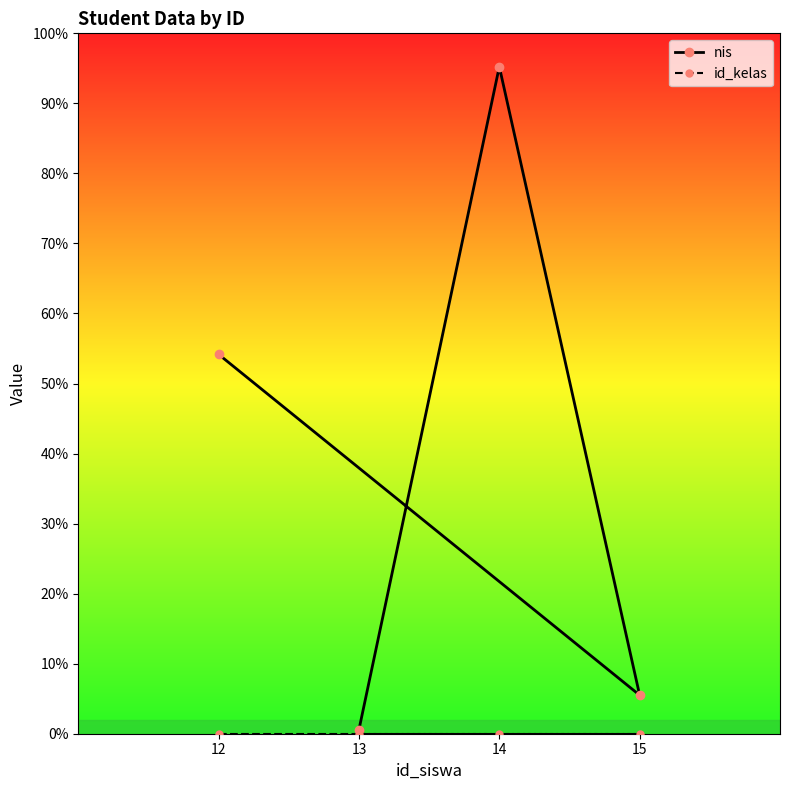

At how many categories does at least one series exceed 193130?

1